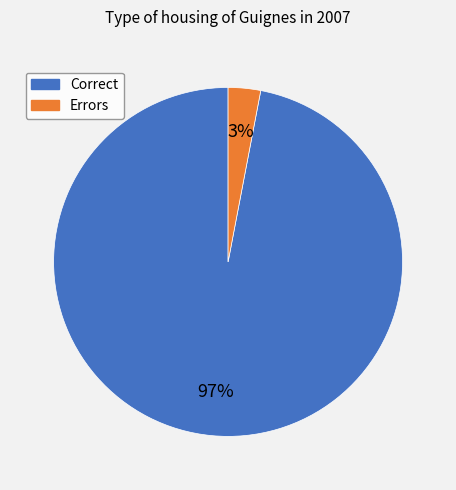

Is there a majority slice in this chart?

Yes